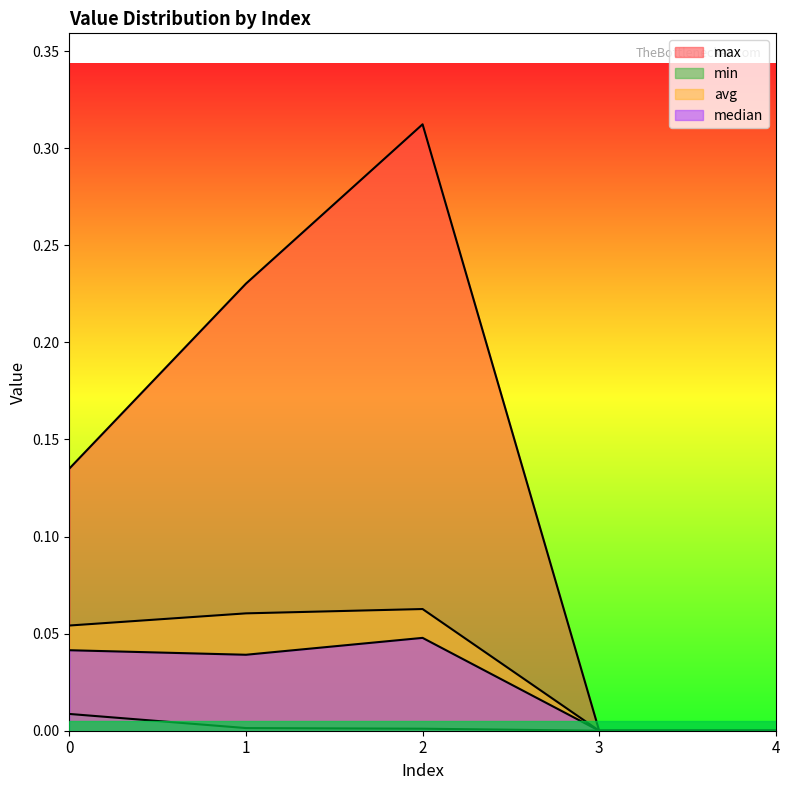

How many categories are shown in the chart?

5